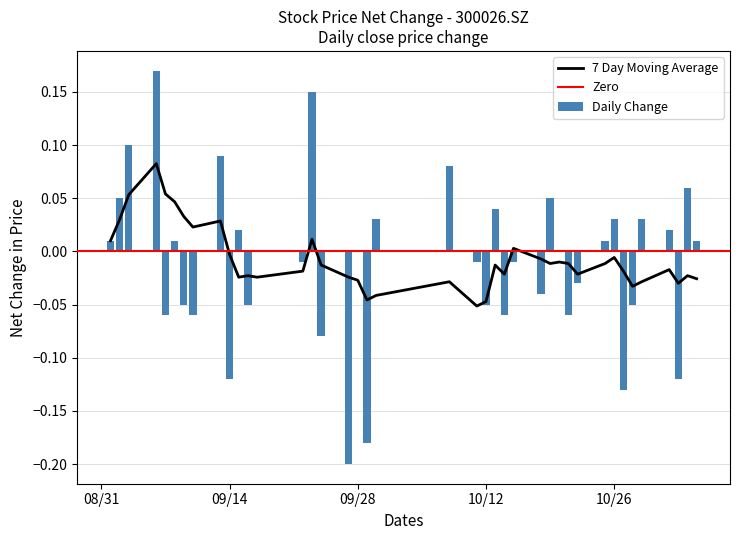

List the labels in order of value, largest first.

2021/09/06, 2021/09/23, 2021/09/03, 2021/09/13, 2021/10/08, 2021/11/03, 2021/09/02, 2021/10/19, 2021/10/13, 2021/09/30, 2021/10/26, 2021/10/29, 2021/09/15, 2021/11/01, 2021/09/01, 2021/09/08, 2021/10/25, 2021/11/04, 2021/09/17, 2021/09/28, 2021/10/20, 2021/09/22, 2021/10/11, 2021/10/15, 2021/10/22, 2021/10/18, 2021/09/09, 2021/09/16, 2021/10/12, 2021/10/28, 2021/09/07, 2021/09/10, 2021/10/14, 2021/10/21, 2021/09/24, 2021/09/14, 2021/11/02, 2021/10/27, 2021/09/29, 2021/09/27